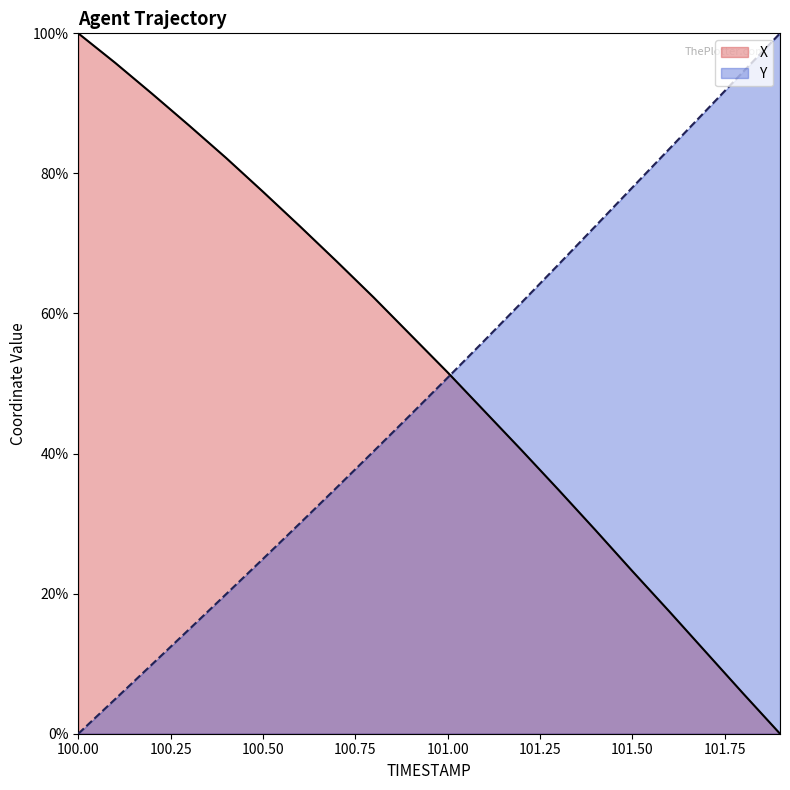

How many categories are shown in the chart?

20